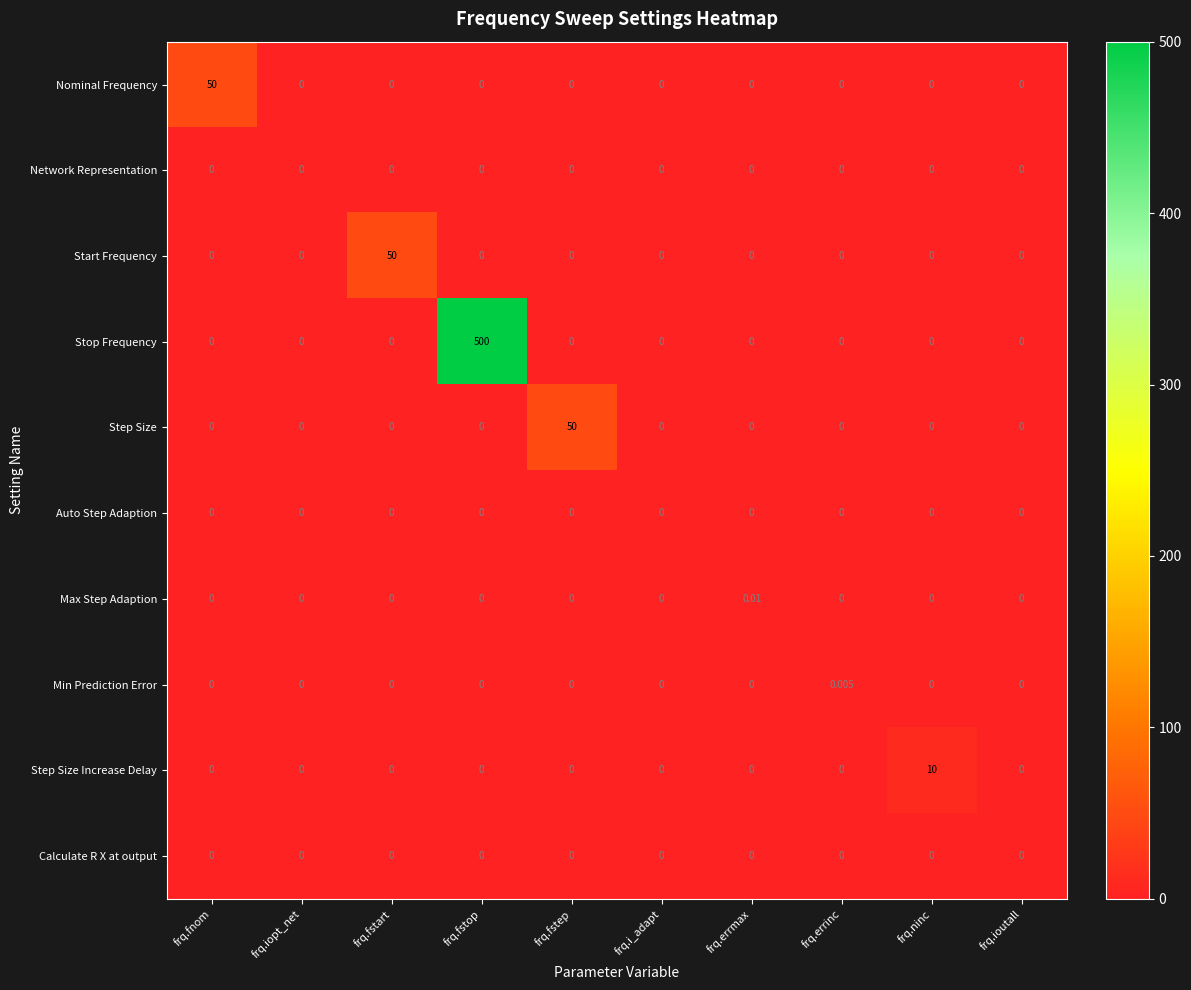

How many categories are shown in the chart?

10